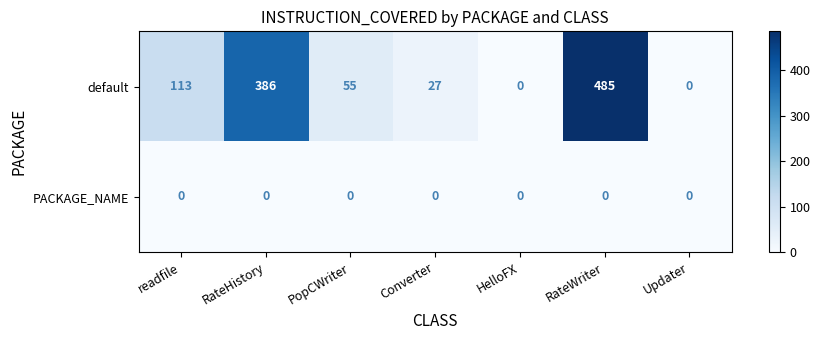

True or false: default has a value of 8 at Converter.

False